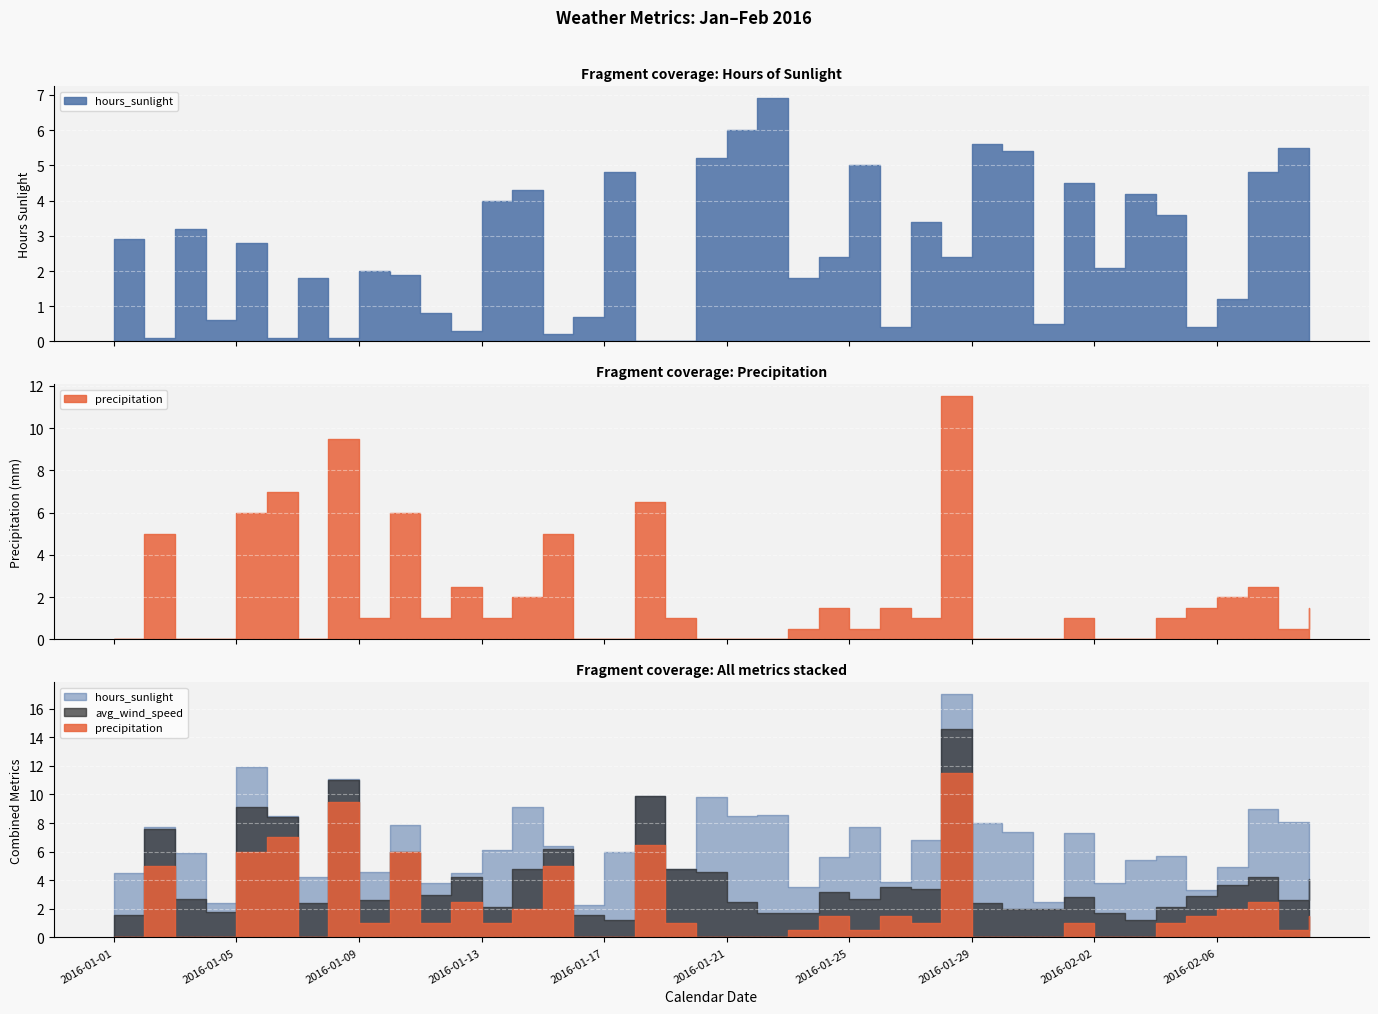

Which series changed the most between 2016-01-21 and 2016-02-07?

precipitation